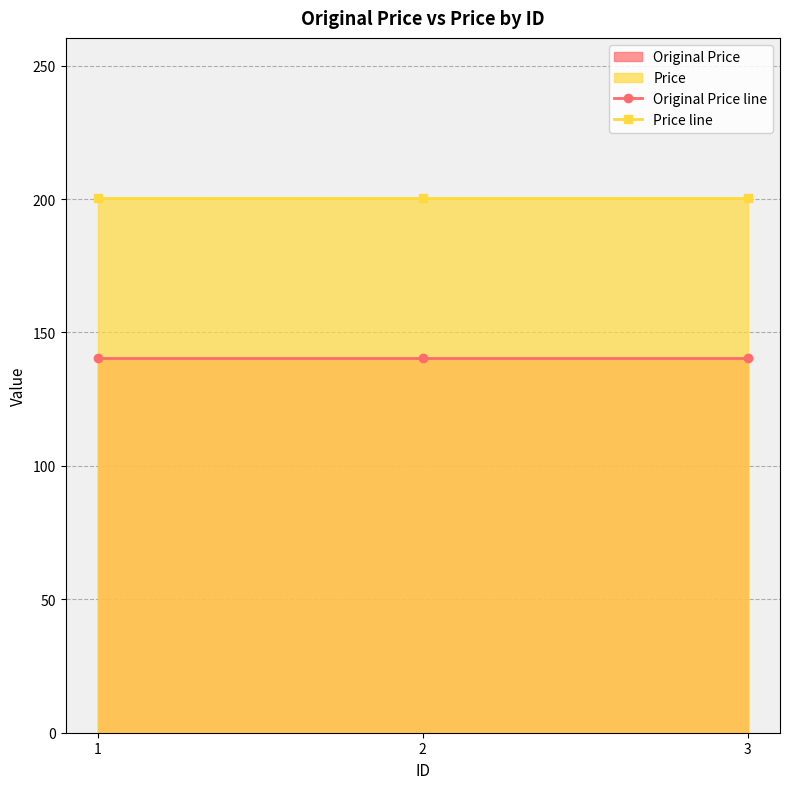

What value does the Price line series have at 2?

200.3